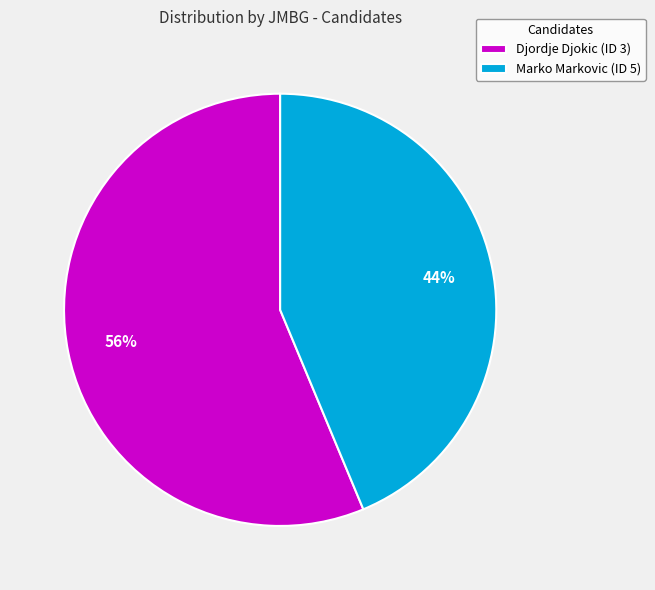

Is there any slice that represents more than half of the pie?

Yes